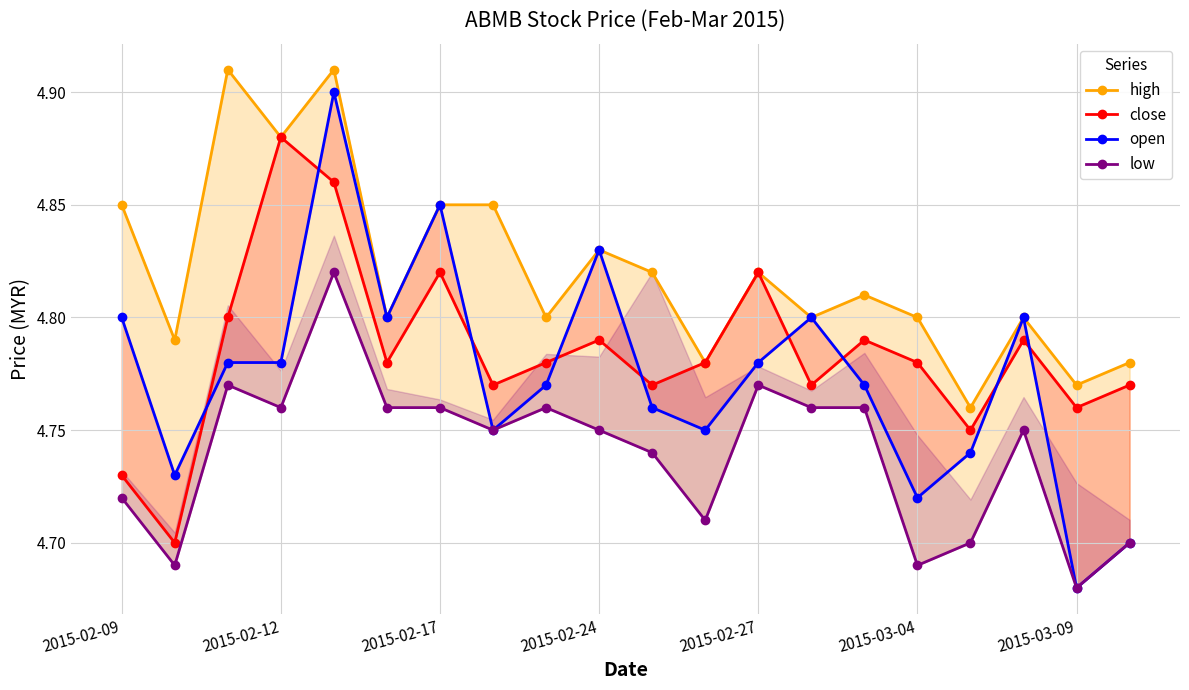

Count the close values in the range 4 to 5.

20